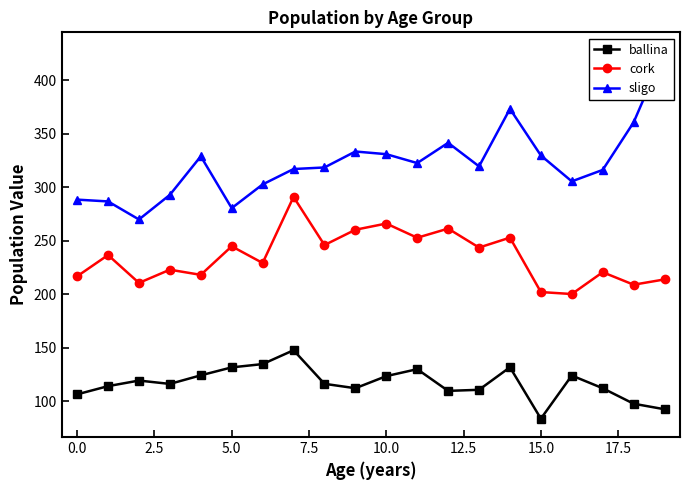

True or false: cork has a value of 317.2 at 15.0.

False